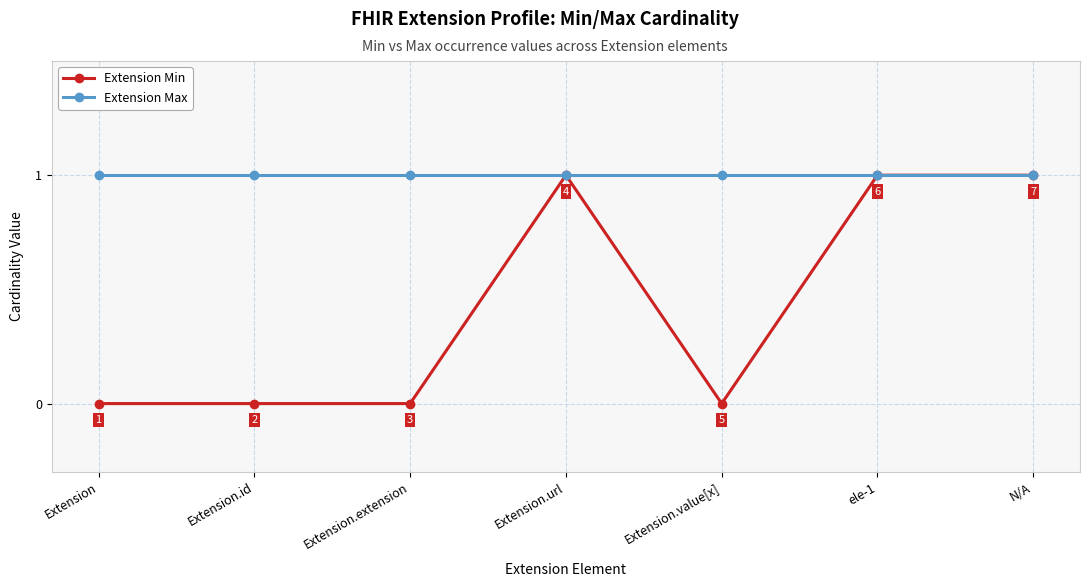

Read the Extension Min value at Extension.url.

1